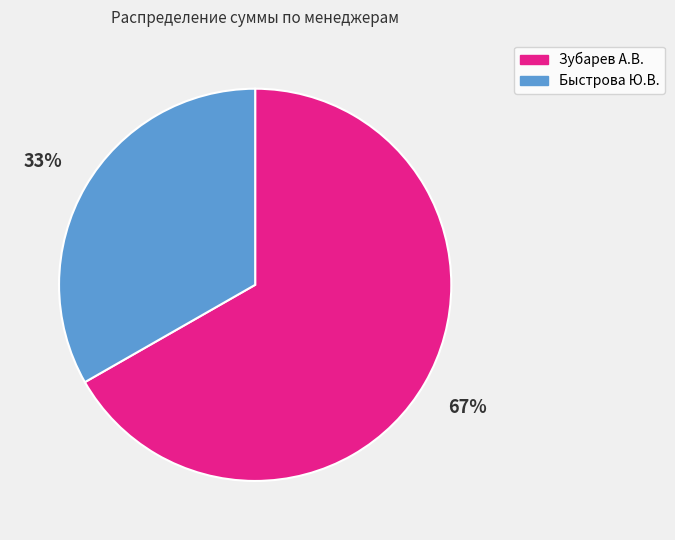

To the nearest percent, what is the average slice percentage?

50%